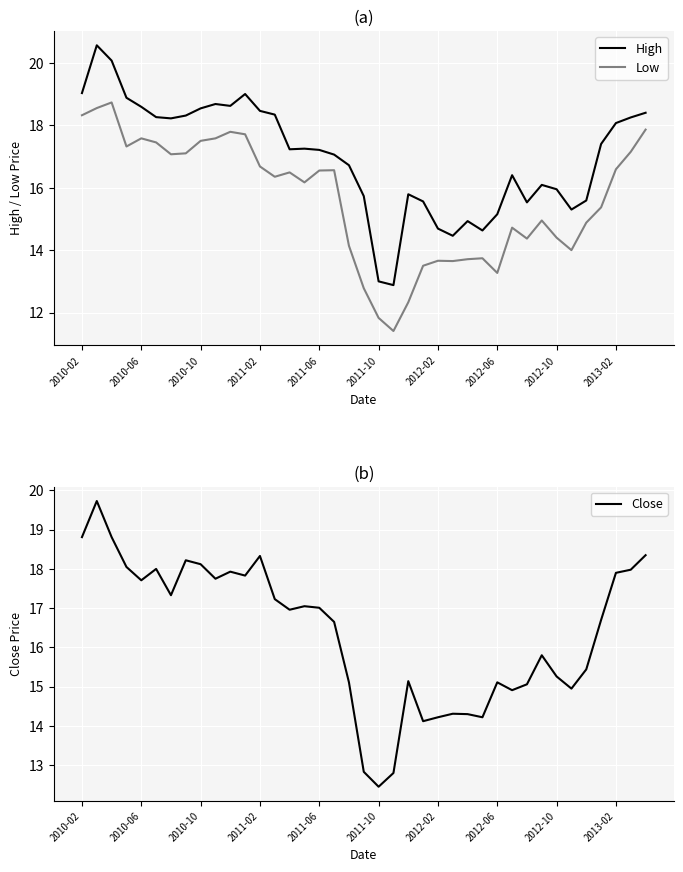

What is the greatest value displayed?

20.6